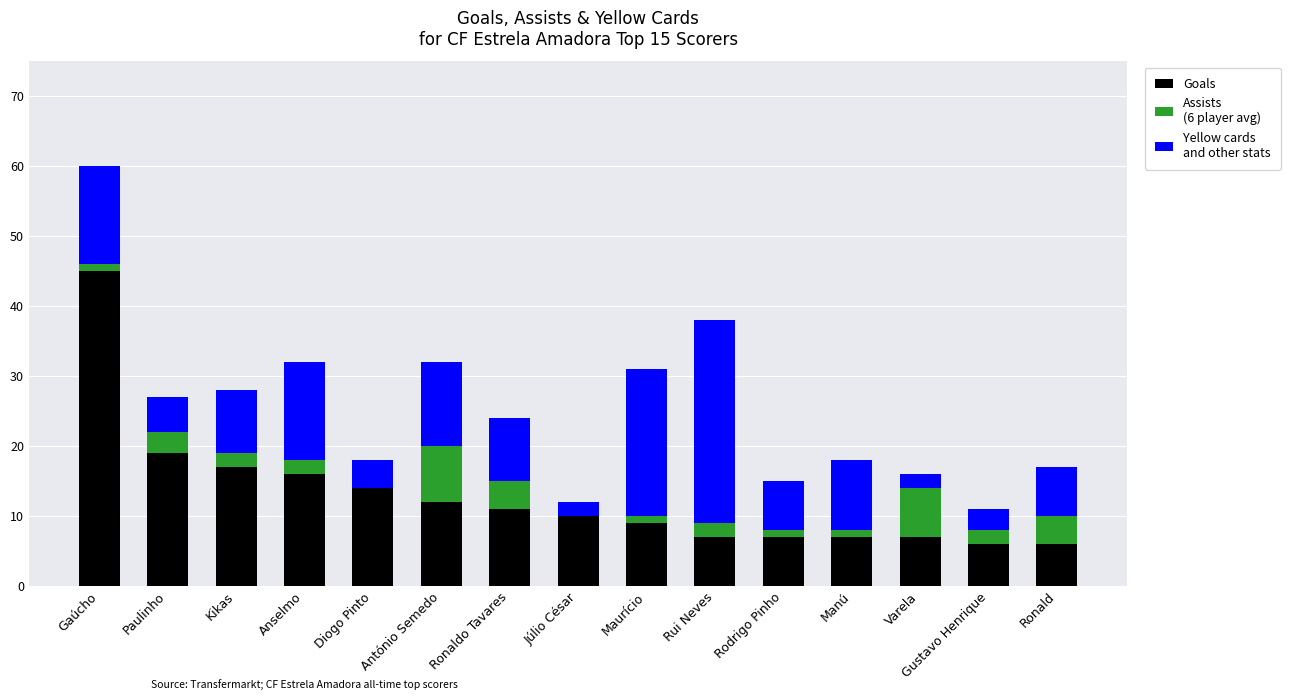

What is the total value across all series at Diogo Pinto?

18